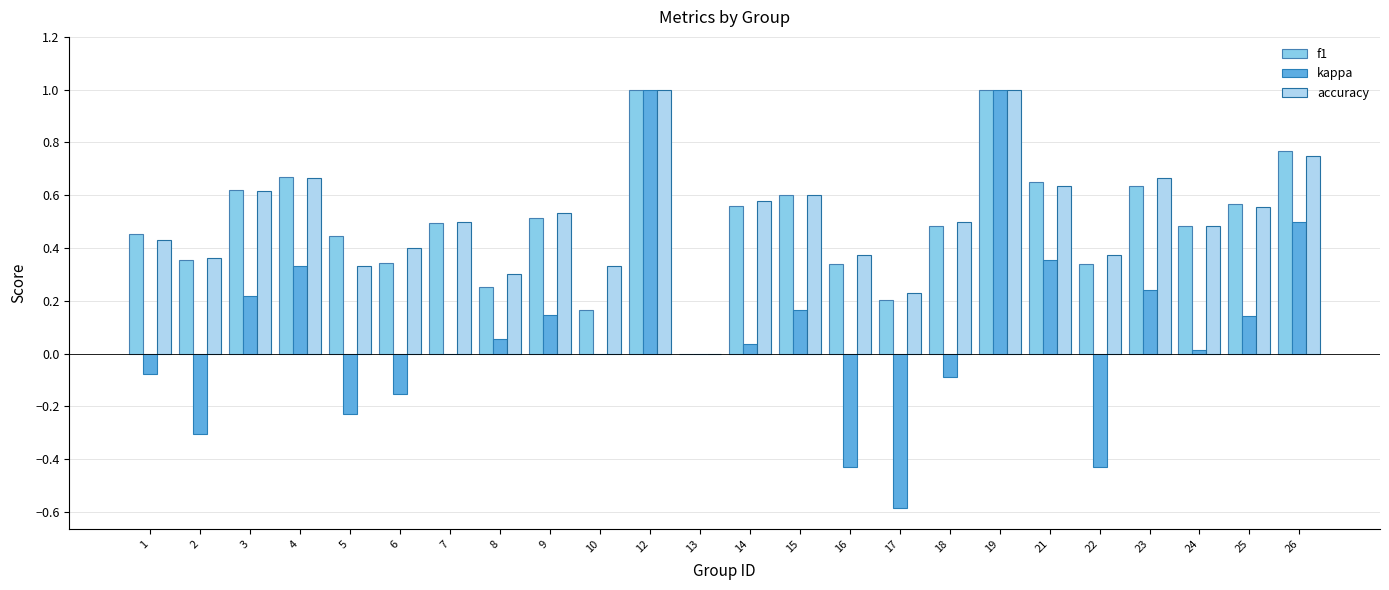

What is the highest value of the accuracy series?

1.0